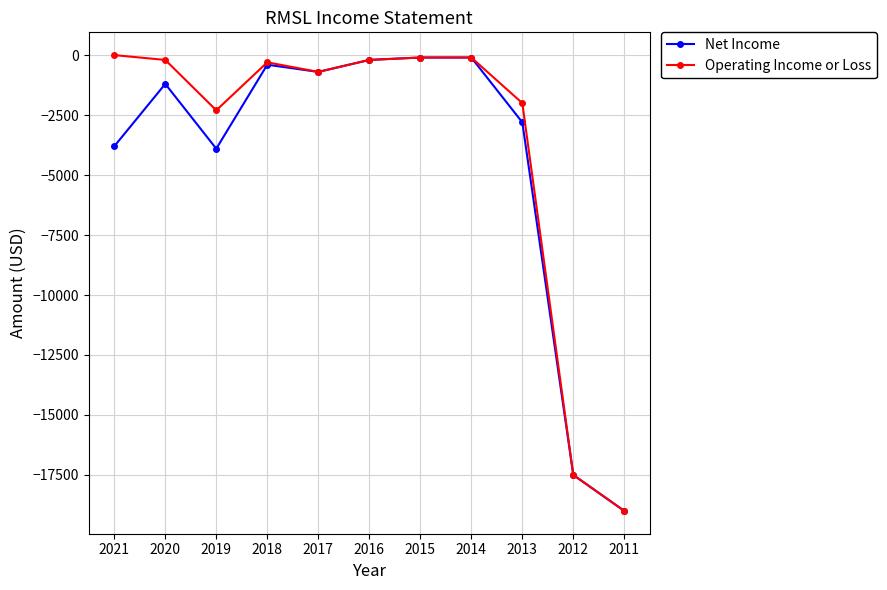

What is the value of the Net Income point at the 10th from the left?

-17500